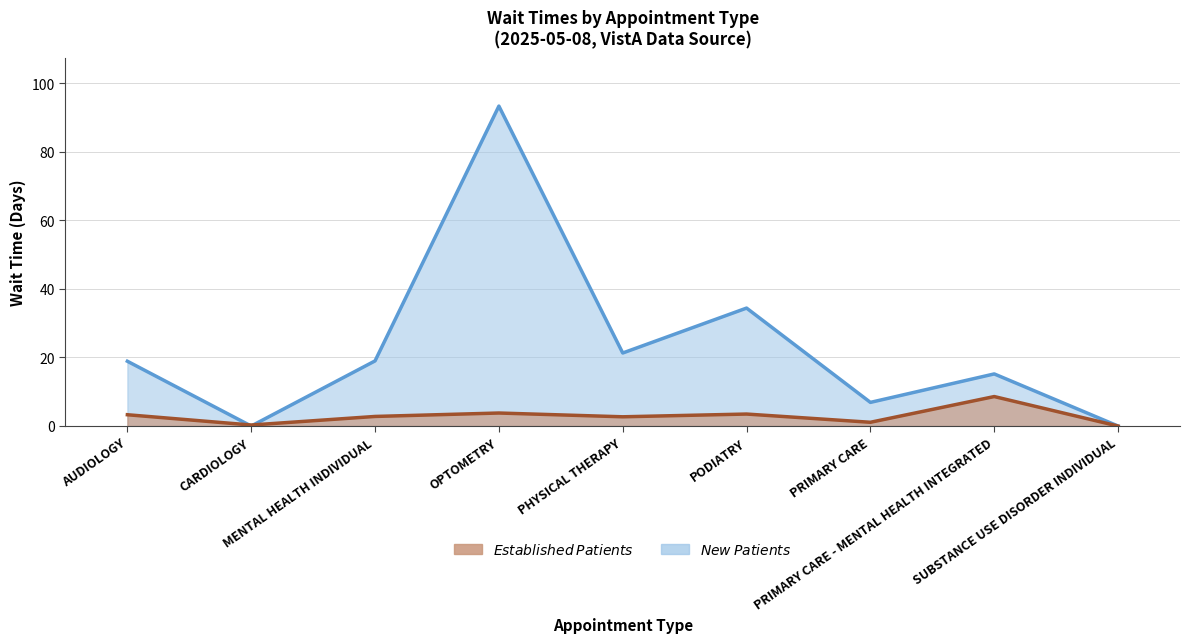

How many data points in NewPatients are above 18?

5